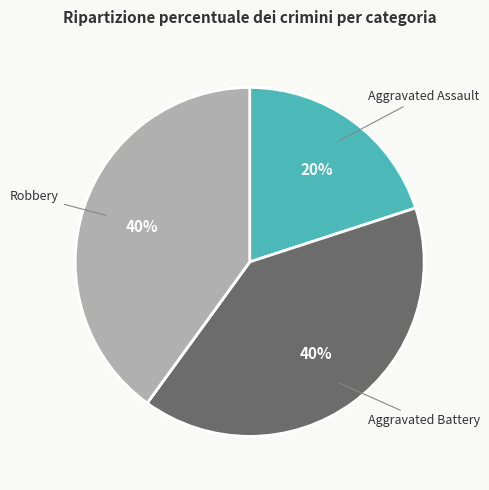

To the nearest percent, what is the difference between the largest and smallest slice percentages?

40%